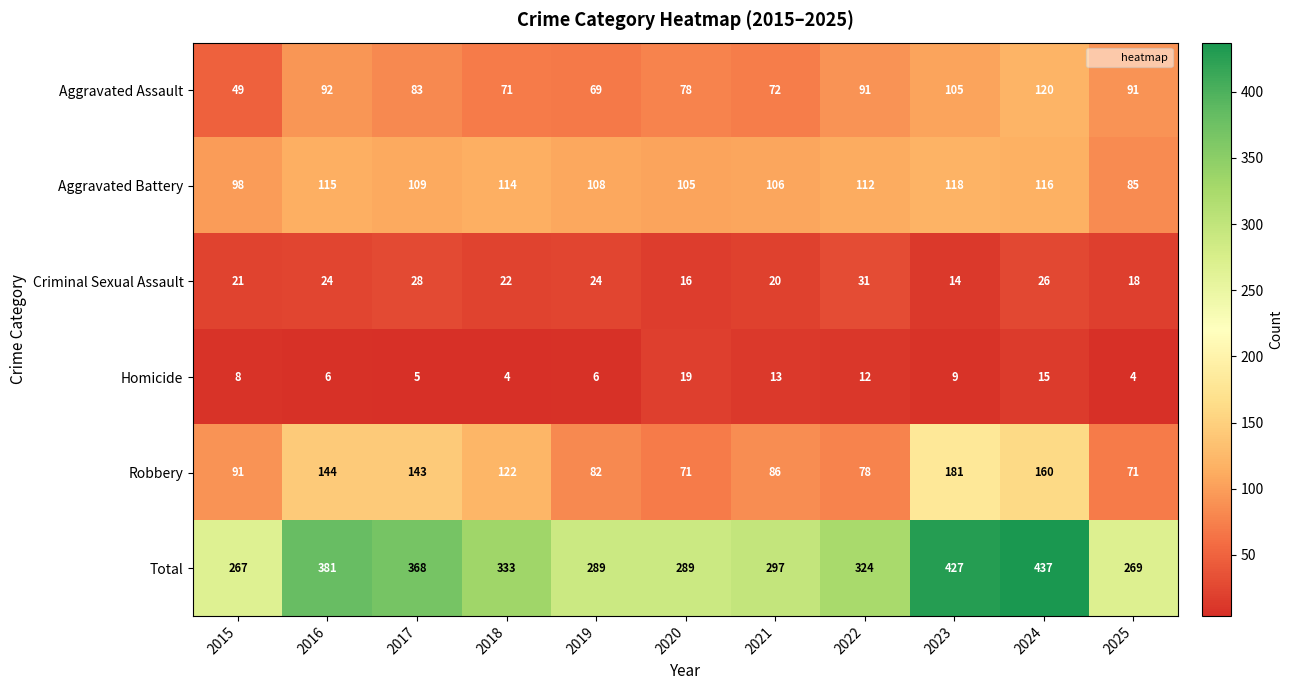

What is the average value of the Criminal Sexual Assault series?

22